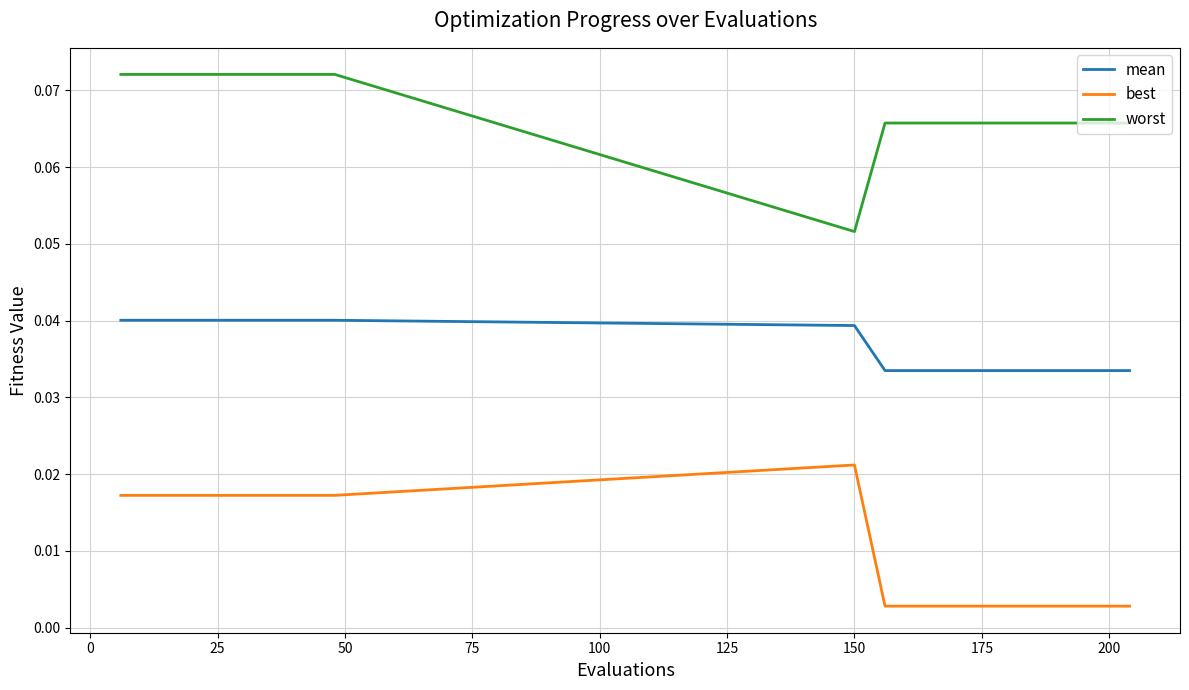

How many lines are shown in the chart?

3